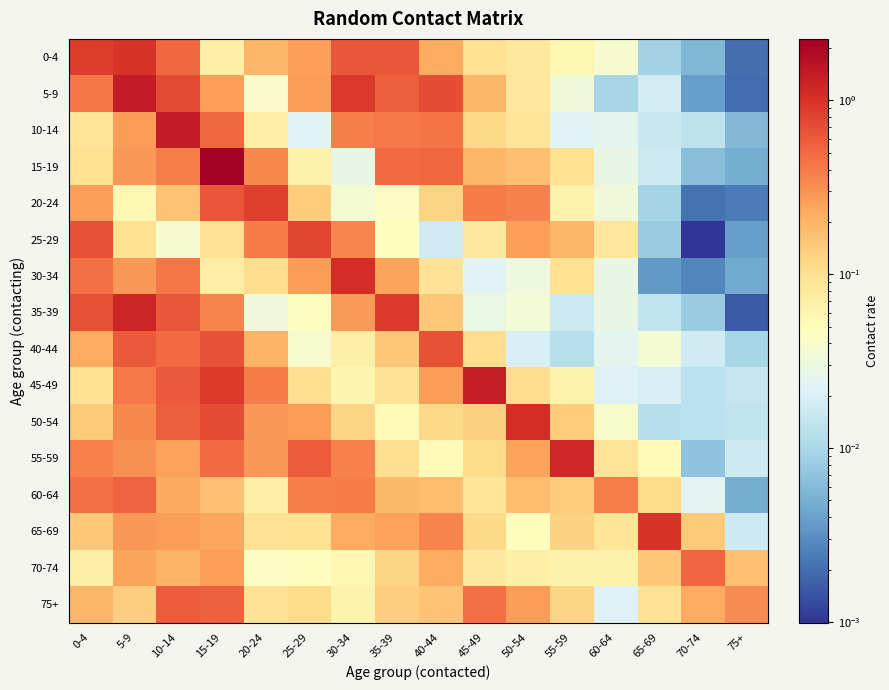

Count the number of data series in this chart.

16